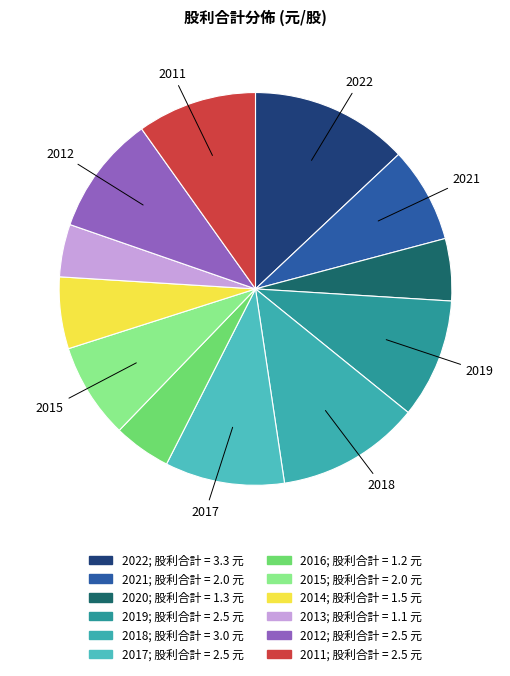

To the nearest percent, what is the average slice percentage?

8%